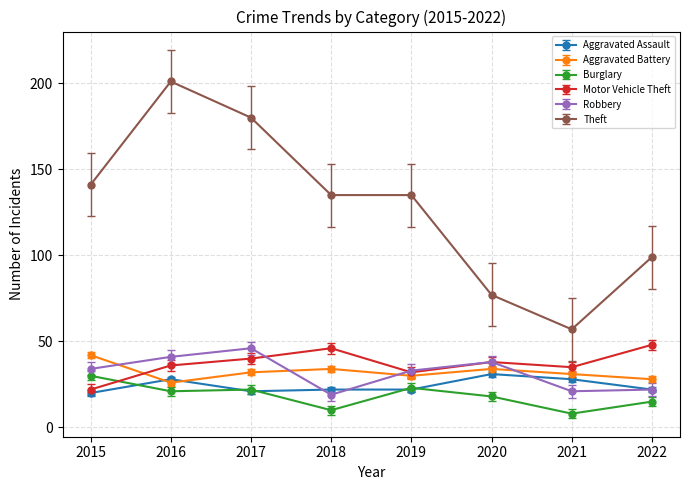

What is the difference between the highest and lowest values at 2022?

84